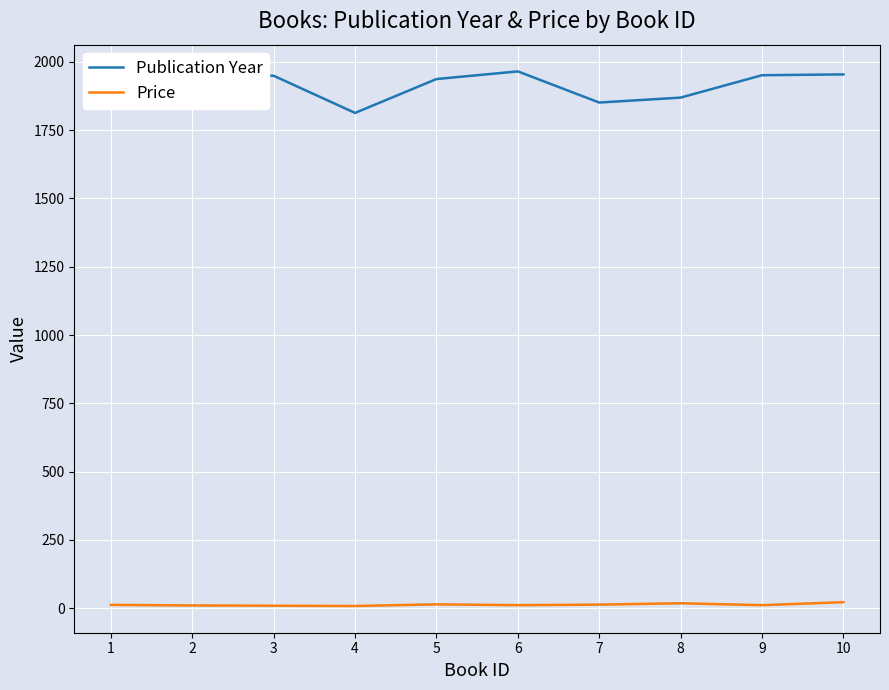

Which category has the lowest value in the Publication Year series?

4